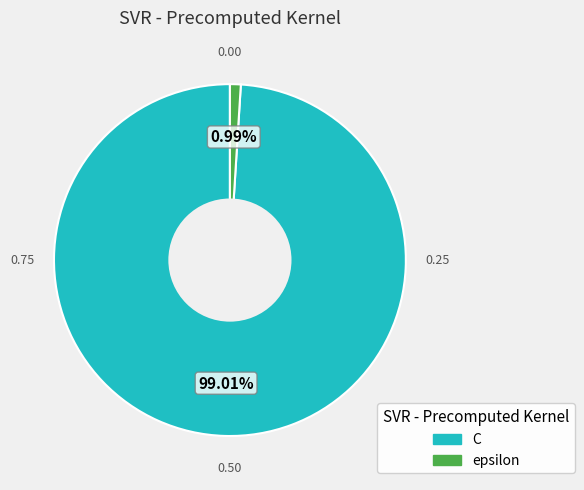

Does any single category account for the majority?

Yes